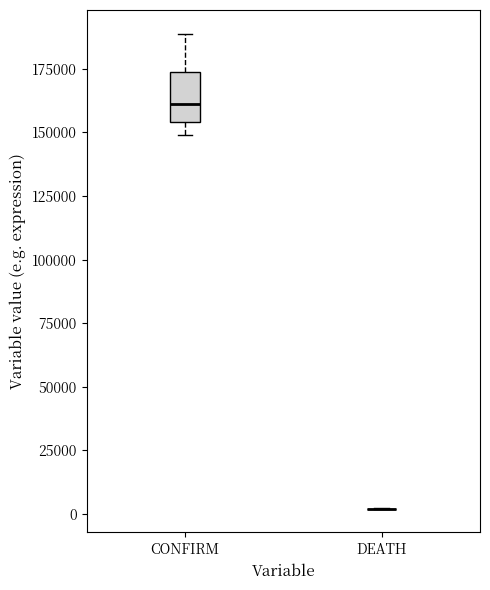

Reading left to right, transcribe this box plot: for each box, give where its median line is, the range the box spans, and where its two whiskers end, as read against the y-axis. The values are not printed on the chart, so give them approximately, as read against the axis.

CONFIRM: median 160000, box 155000 to 175000, whiskers 150000 to 190000
DEATH: box collapsed to a line at 0, whiskers 0 to 0